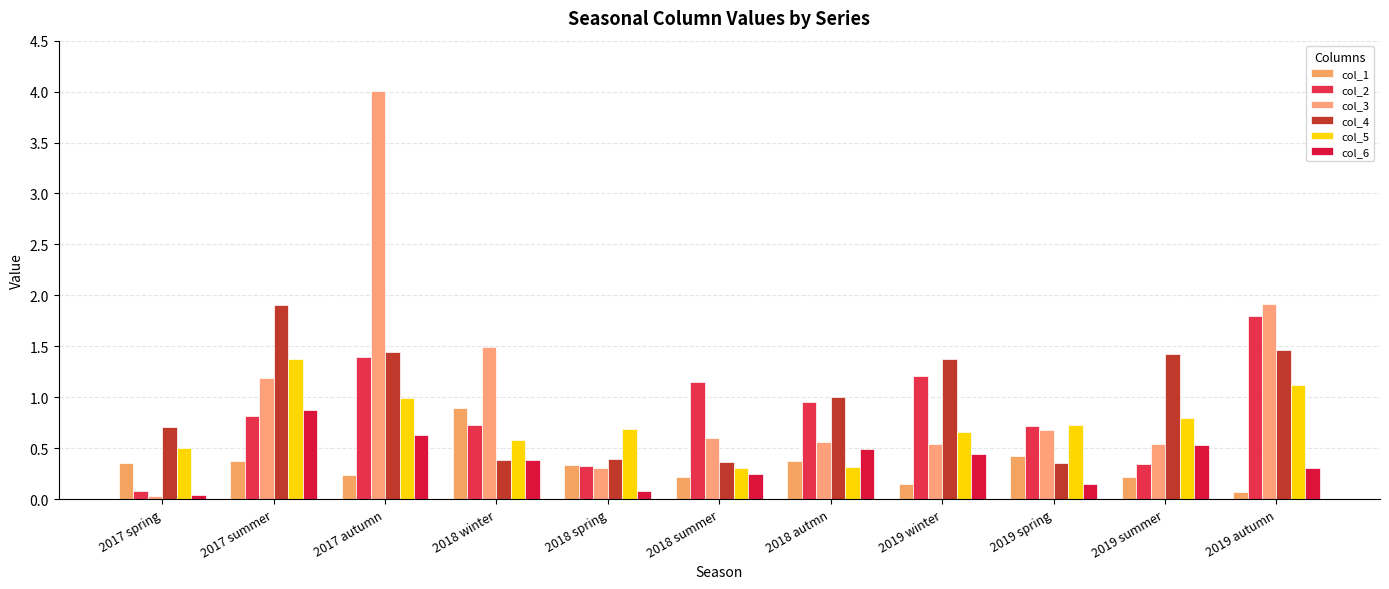

Reading left to right, what are all the values shown in this chart?

col_1: 2017 spring=0.4	2017 summer=0.4	2017 autumn=0.2	2018 winter=0.9	2018 spring=0.3	2018 summer=0.2	2018 autmn=0.4	2019 winter=0.2	2019 spring=0.4	2019 summer=0.2	2019 autumn=0.1
col_2: 2017 spring=0.1	2017 summer=0.8	2017 autumn=1.4	2018 winter=0.7	2018 spring=0.3	2018 summer=1.1	2018 autmn=0.9	2019 winter=1.2	2019 spring=0.7	2019 summer=0.3	2019 autumn=1.8
col_3: 2017 spring=0.0	2017 summer=1.2	2017 autumn=4.0	2018 winter=1.5	2018 spring=0.3	2018 summer=0.6	2018 autmn=0.6	2019 winter=0.5	2019 spring=0.7	2019 summer=0.5	2019 autumn=1.9
col_4: 2017 spring=0.7	2017 summer=1.9	2017 autumn=1.4	2018 winter=0.4	2018 spring=0.4	2018 summer=0.4	2018 autmn=1.0	2019 winter=1.4	2019 spring=0.4	2019 summer=1.4	2019 autumn=1.5
col_5: 2017 spring=0.5	2017 summer=1.4	2017 autumn=1.0	2018 winter=0.6	2018 spring=0.7	2018 summer=0.3	2018 autmn=0.3	2019 winter=0.7	2019 spring=0.7	2019 summer=0.8	2019 autumn=1.1
col_6: 2017 spring=0.0	2017 summer=0.9	2017 autumn=0.6	2018 winter=0.4	2018 spring=0.1	2018 summer=0.2	2018 autmn=0.5	2019 winter=0.4	2019 spring=0.1	2019 summer=0.5	2019 autumn=0.3